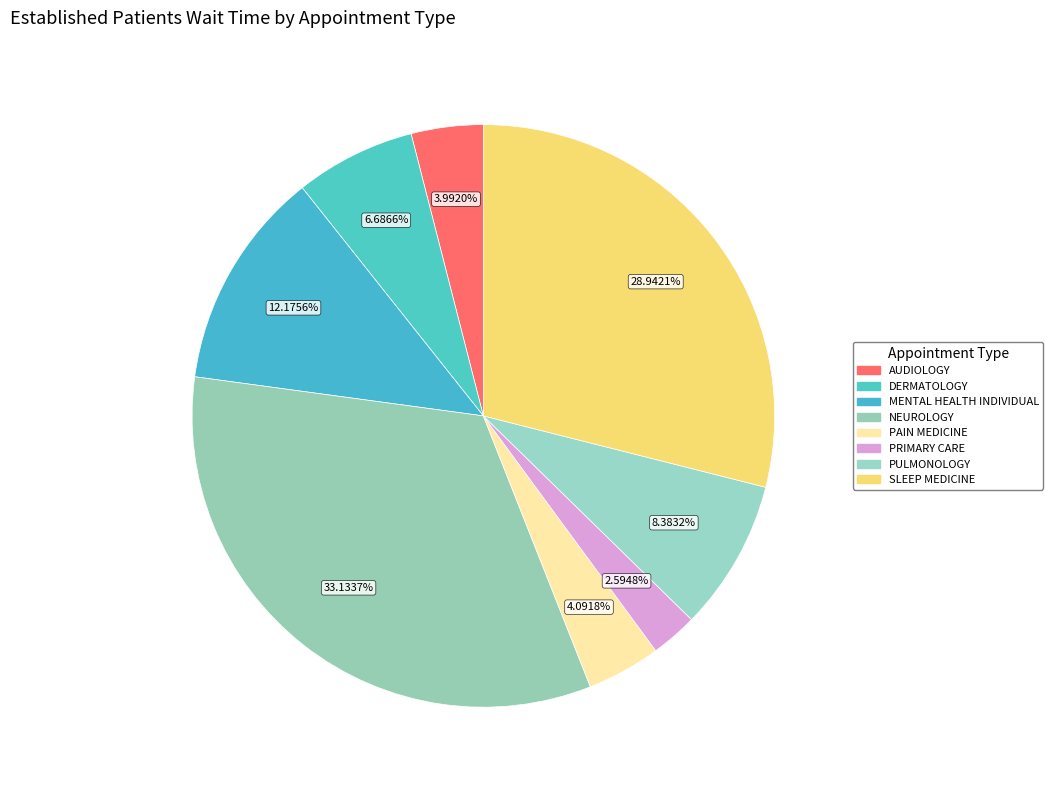

Count the number of slices in the pie.

8